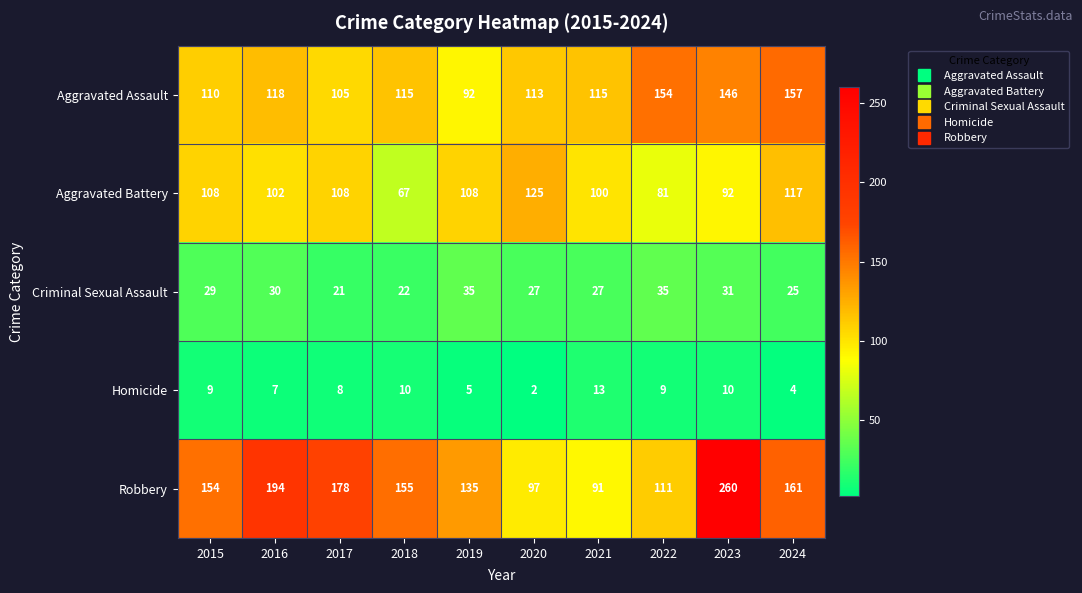

At 2023, list the series in order from smallest to largest.

Homicide, Criminal Sexual Assault, Aggravated Battery, Aggravated Assault, Robbery